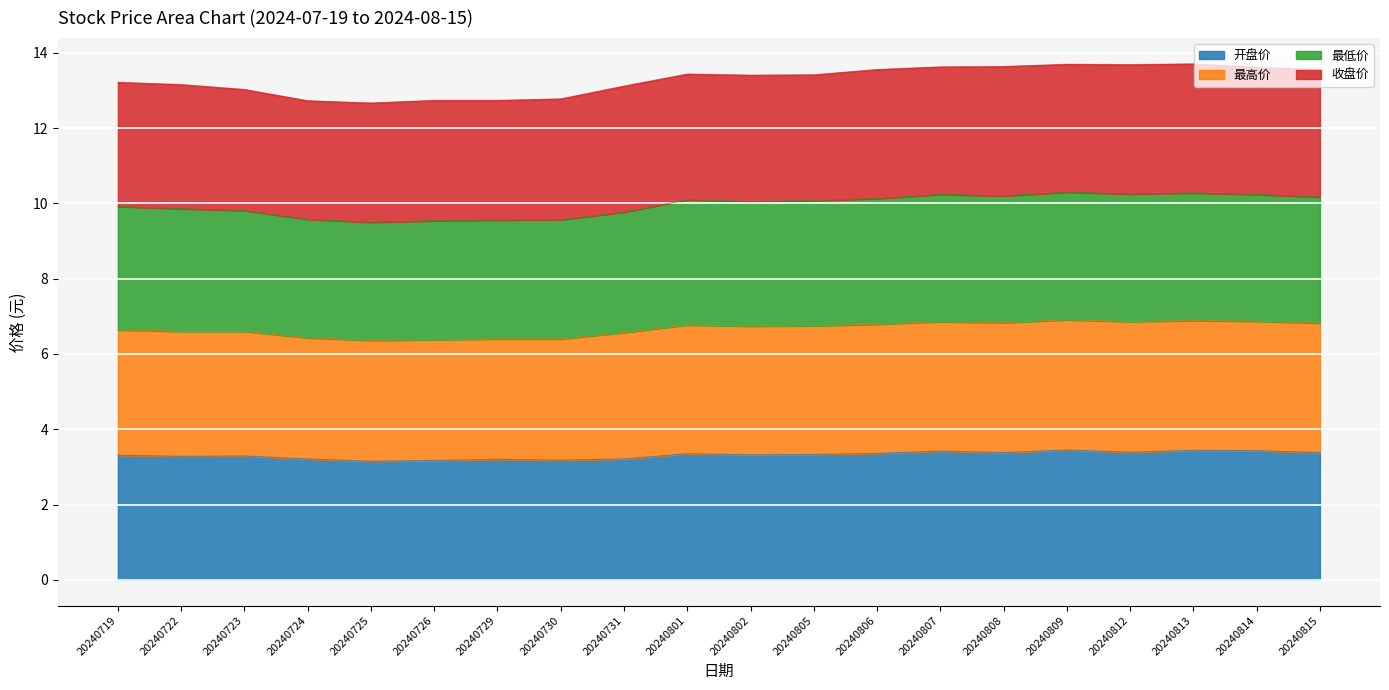

What is the total value across all series at 20240724?

12.7